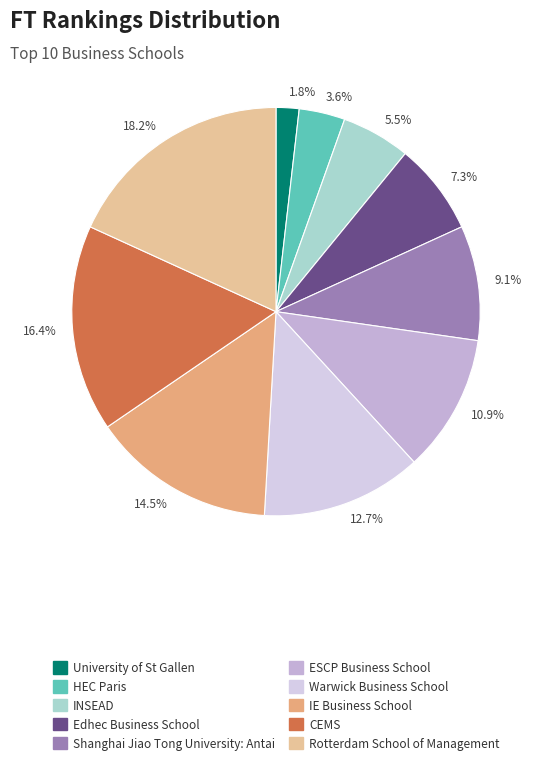

Between 1.8% and 14.5%, which is larger?

14.5%